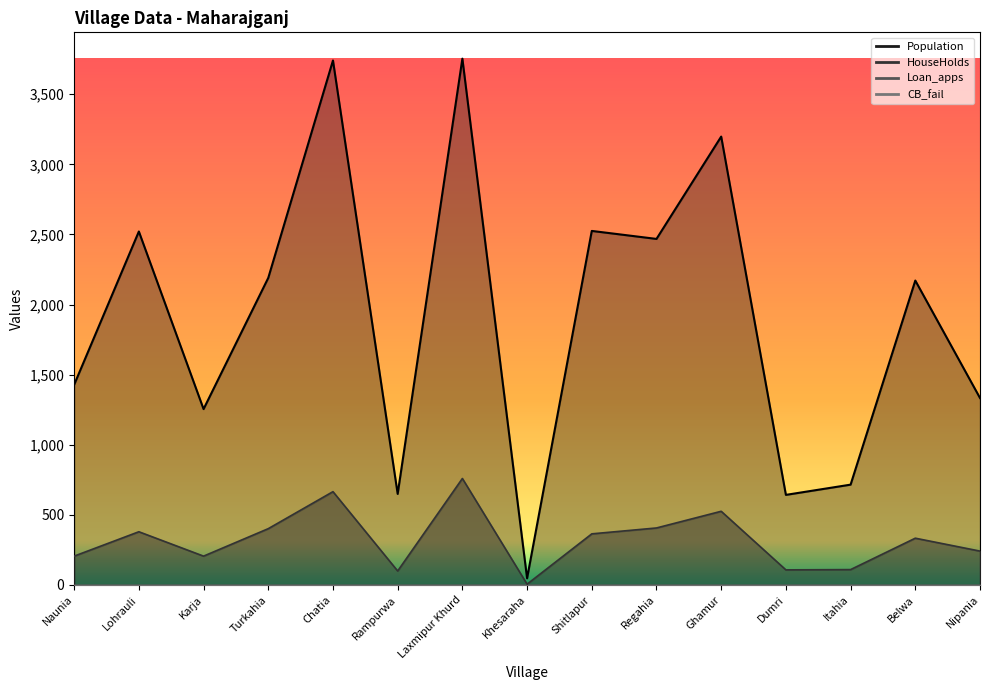

At which label does HouseHolds reach its peak?

Laxmipur Khurd